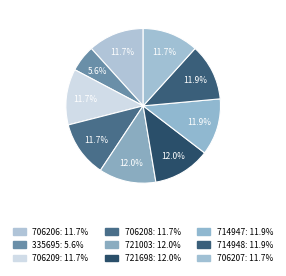

What percentage do 706207 and 714947 together represent?

23.6%